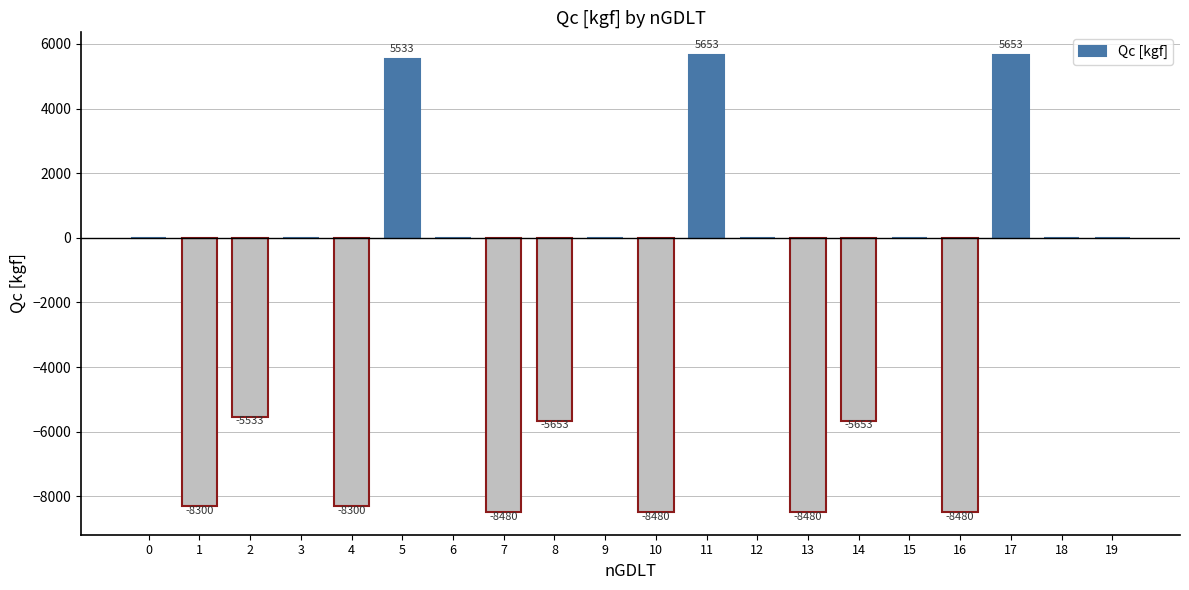

What is the sum of all values?

-50520.0